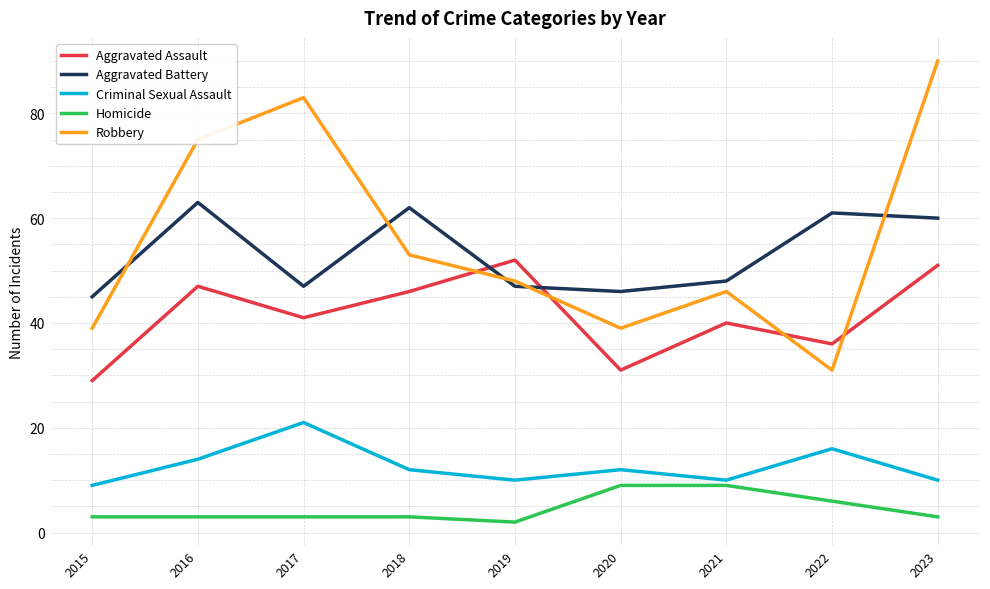

Read the Criminal Sexual Assault value at 2017.

21